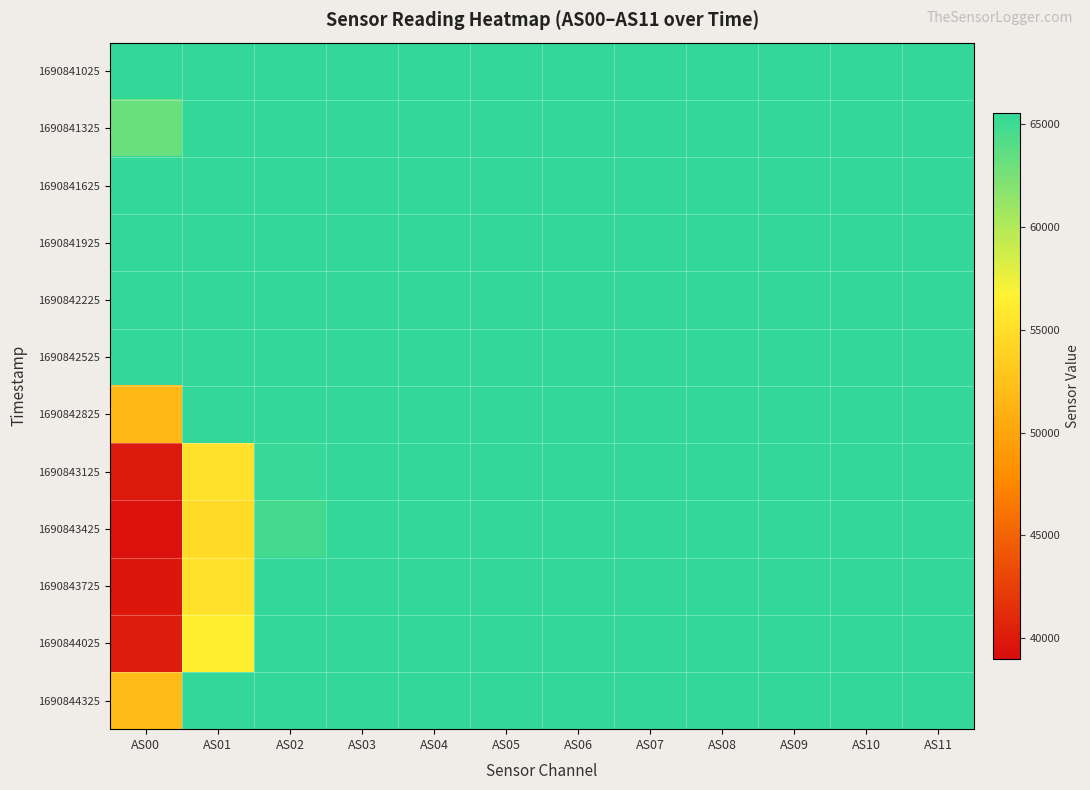

How many series are shown in this chart?

12